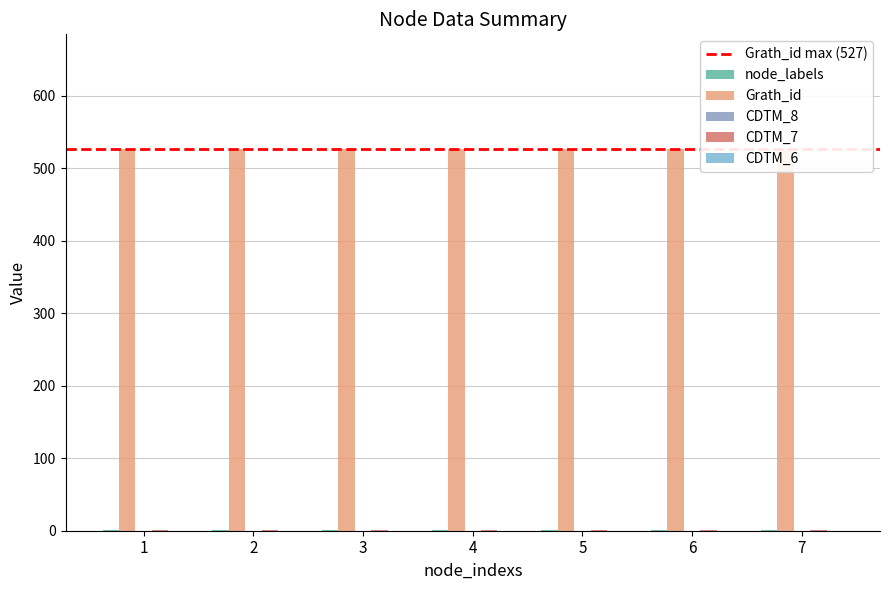

Reading left to right, what are all the values shown in this chart?

node_labels: 1=1	2=1	3=1	4=1	5=1	6=1	7=1
Grath_id: 1=527	2=527	3=527	4=527	5=527	6=527	7=527
CDTM_8: 1=0	2=0	3=0	4=0	5=0	6=0	7=0
CDTM_7: 1=1	2=1	3=1	4=1	5=1	6=1	7=1
CDTM_6: 1=0	2=0	3=0	4=0	5=0	6=0	7=0